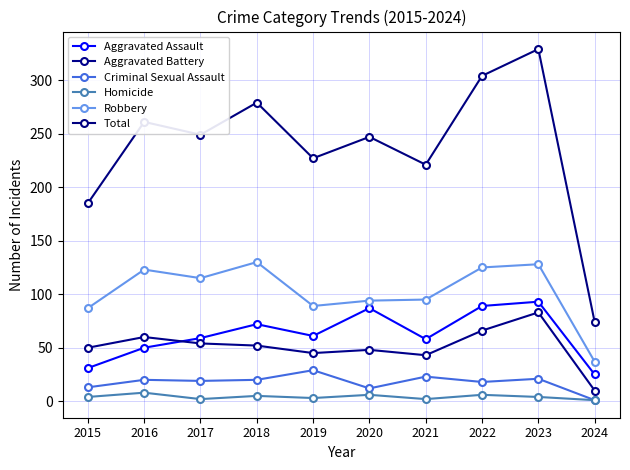

How many values in the Robbery series are below 115?

5